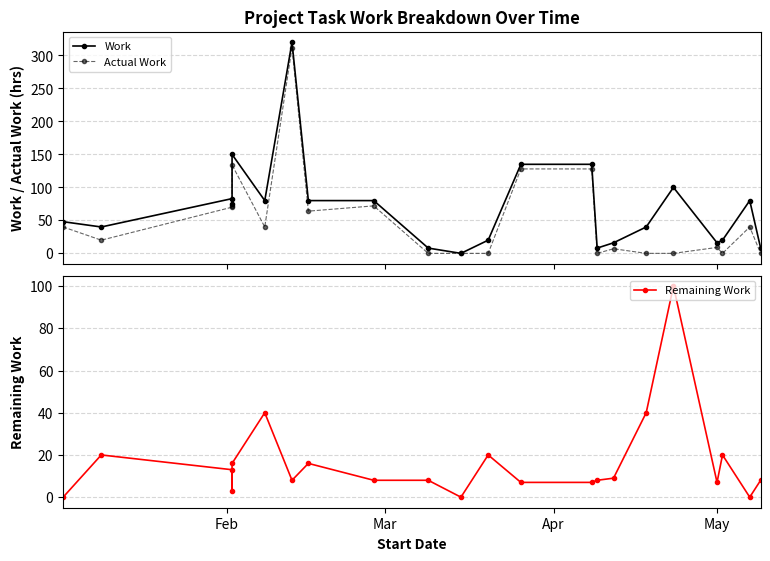

Reading left to right, transcribe all the data shown in this chart.

Work: 48	40	83	75	150	80	320	80	80	8	0	20	135	135	8	16	40	100	16	20	80	8
Actual Work: 40	20	70	72	134	40	312	64	72	0	0	0	128	128	0	7	0	0	9	0	40	0
Remaining Work: 0	20	13	3	16	40	8	16	8	8	0	20	7	7	8	9	40	100	7	20	0	8